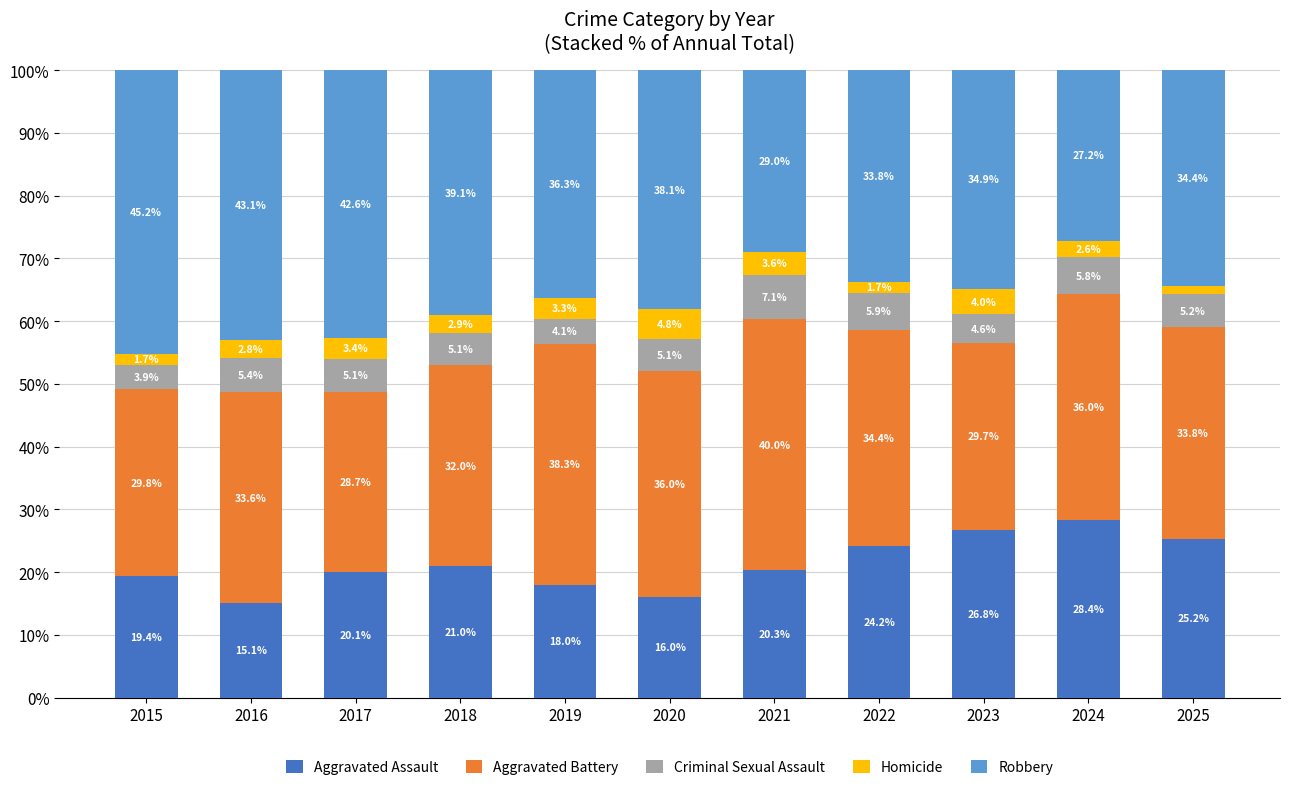

What is the value of the Aggravated Assault bar at the 8th from the left?

24.2